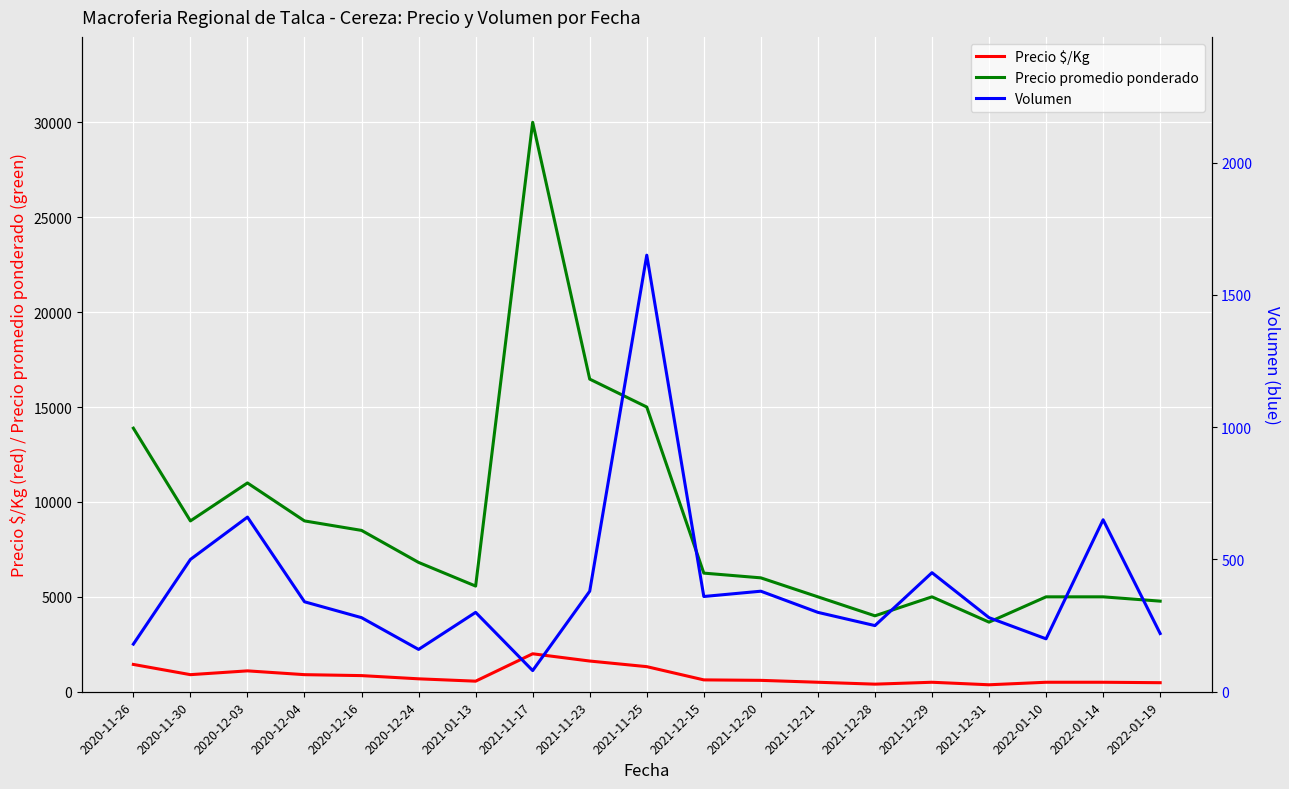

Rank the series by their maximum value, from lowest to highest.

Volumen, Precio $/Kg, Precio promedio ponderado